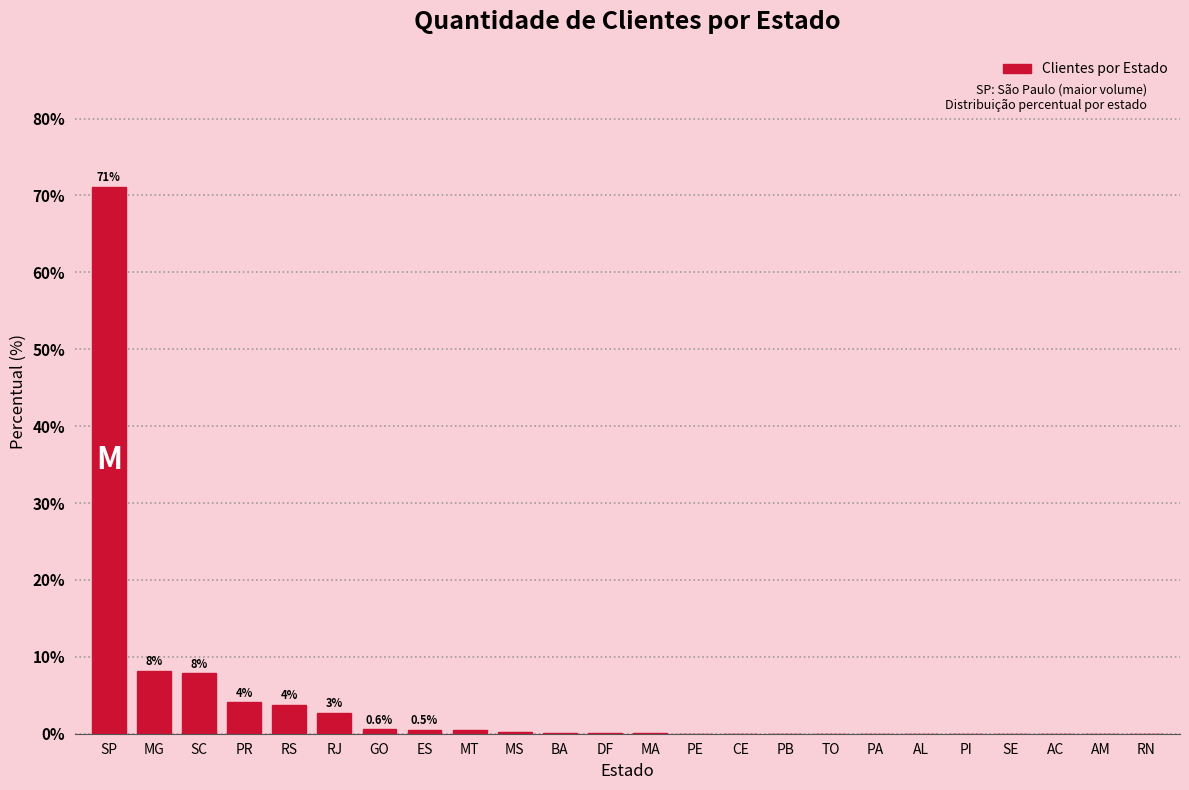

Is it true that the value at PI is 0.0?

True